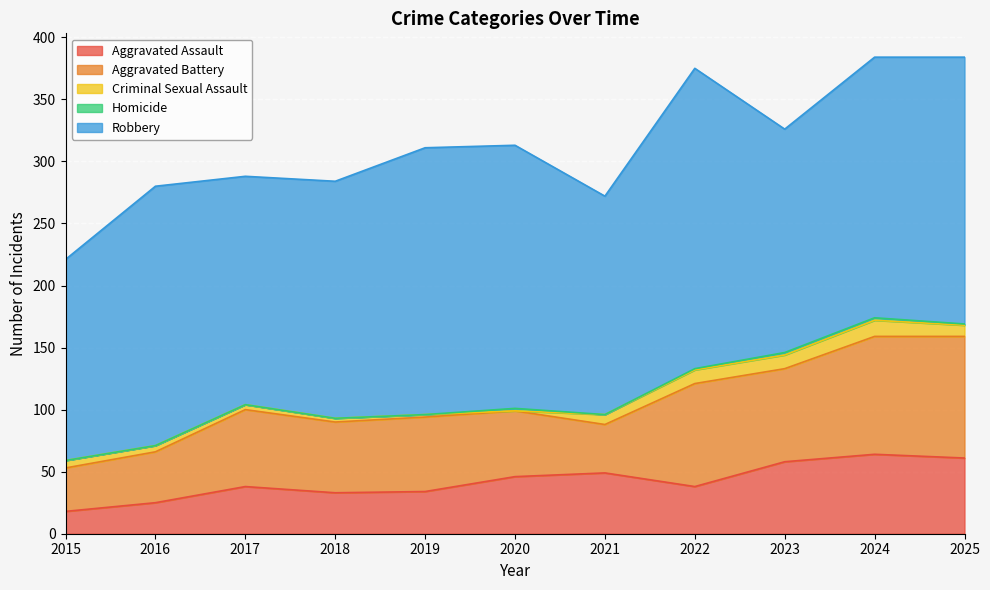

What is the approximate value of Aggravated Battery at 2022, to the nearest 10?

80